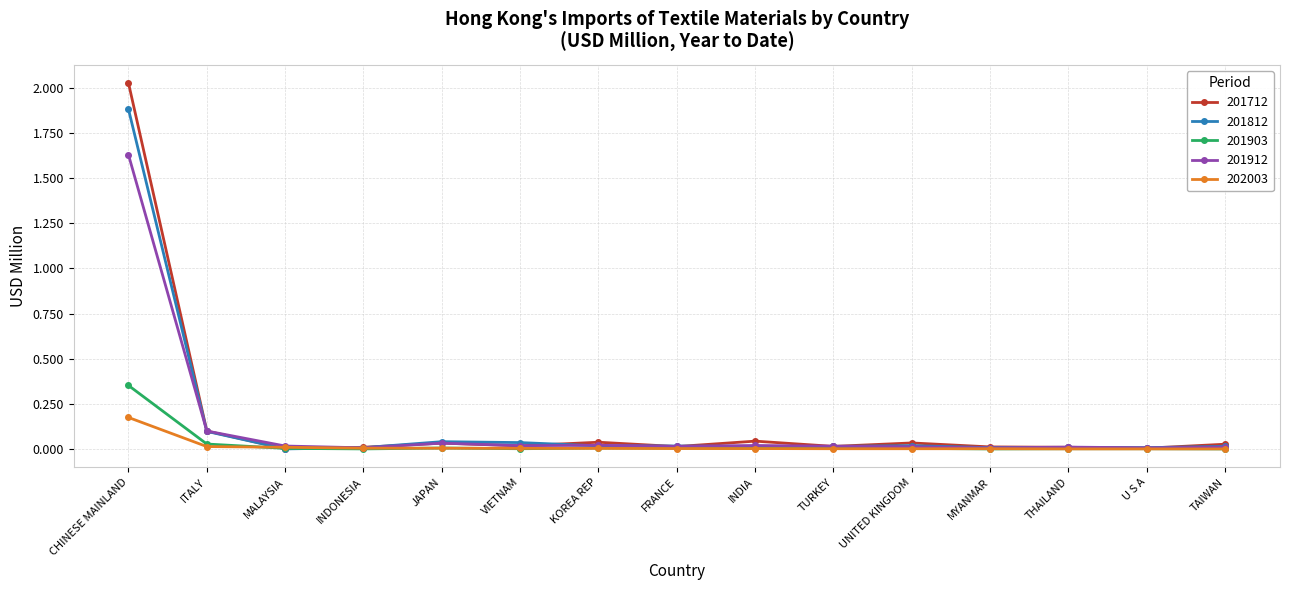

Rank the series by their maximum value, from highest to lowest.

201712, 201812, 201912, 201903, 202003